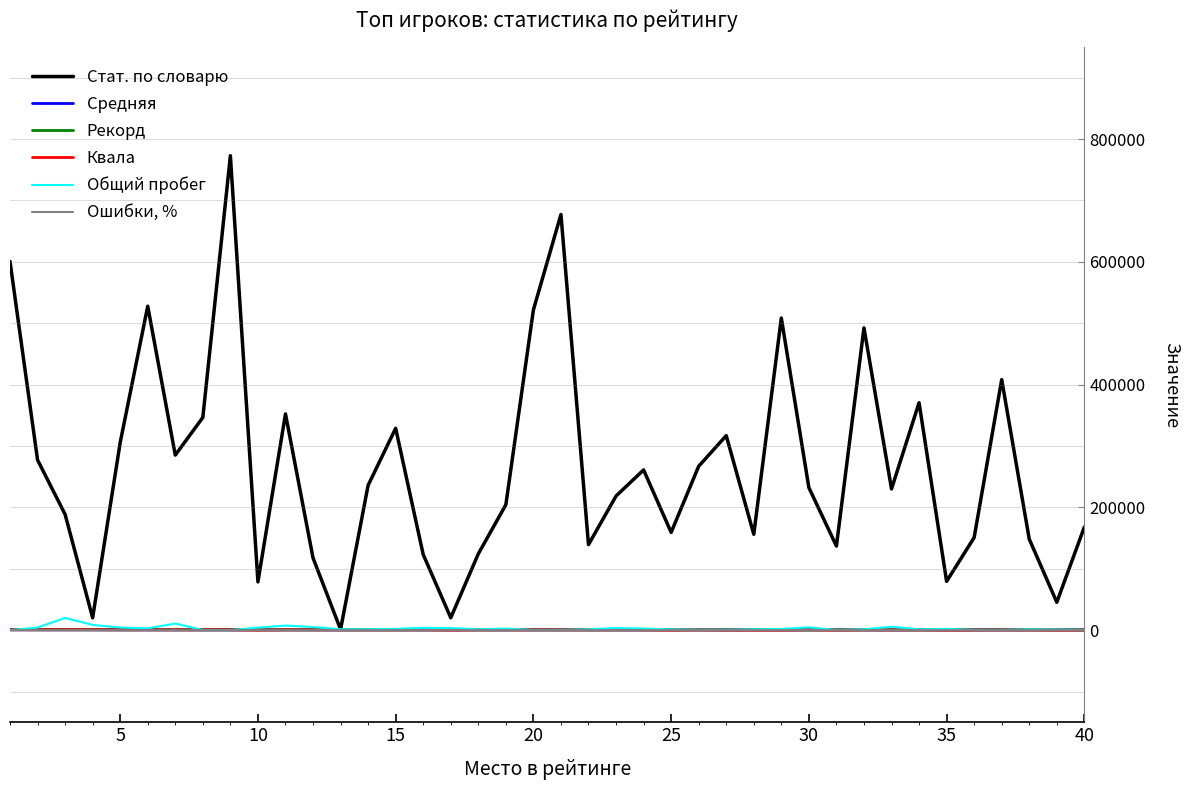

What is the average value of the Общий пробег series?

2896.6